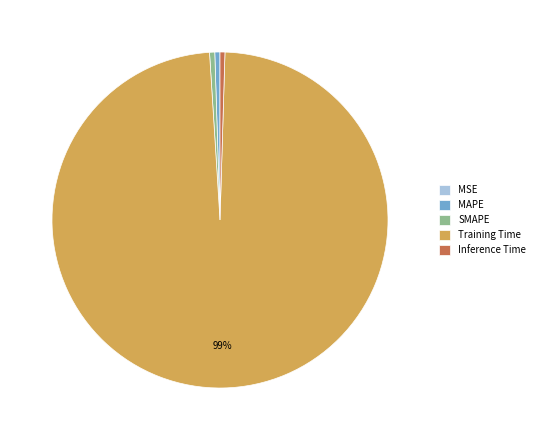

Which has a higher value, Training Time or Inference Time?

Training Time